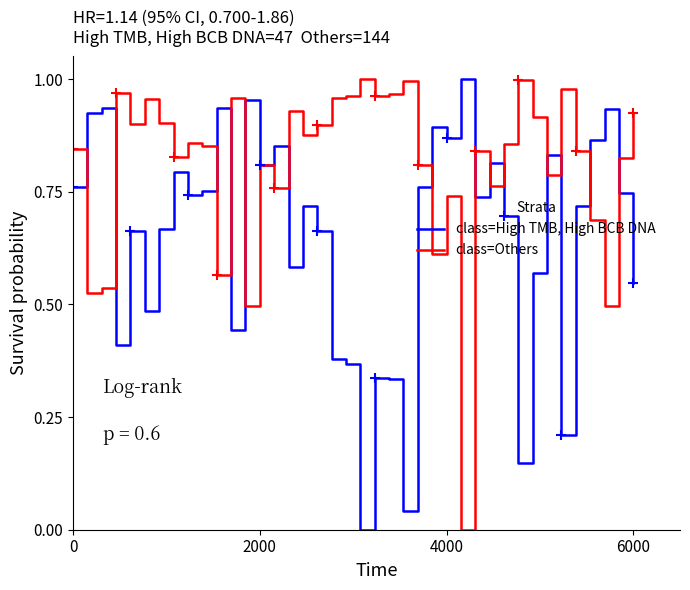

What is the sum of all class=Others values?

32.4